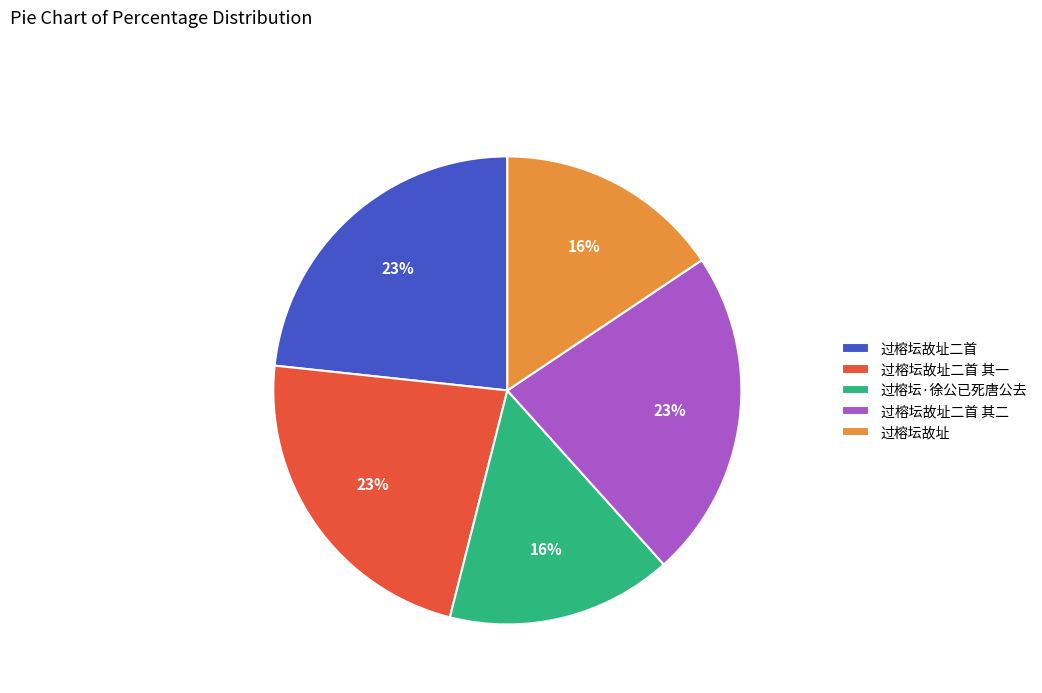

Is the sum of 过榕坛故址二首 其一 and 过榕坛·徐公已死唐公去 greater than half?

No